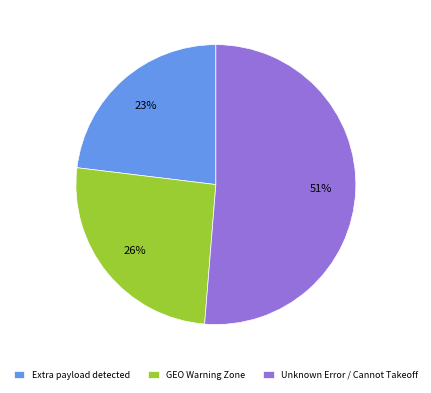

Is it true that GEO Warning Zone is 15% of the pie?

False